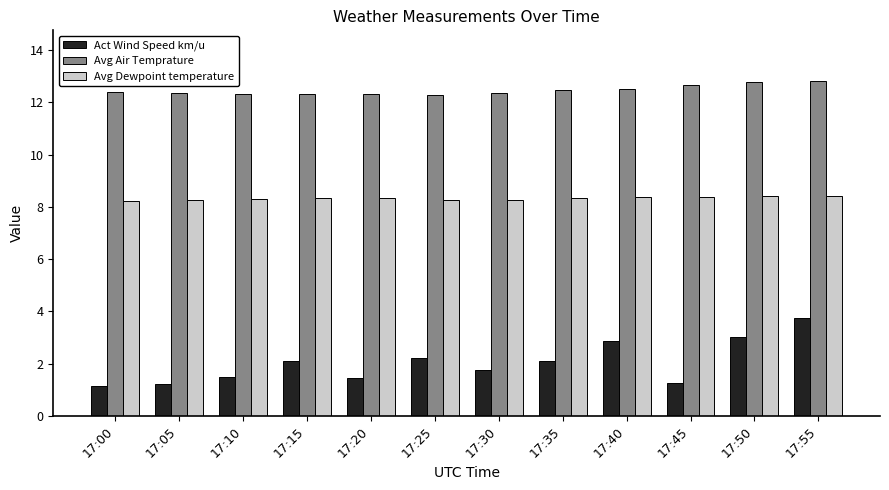

What are all the series names shown in the legend?

Act Wind Speed km/u, Avg Air Temprature, Avg Dewpoint temperature